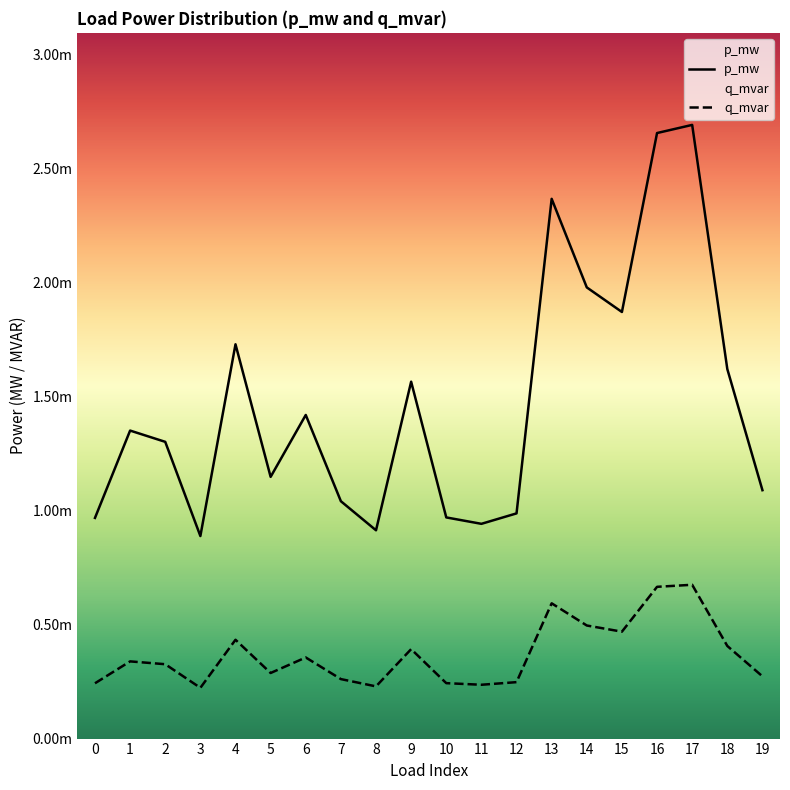

Does the chart have visible grid lines?

No